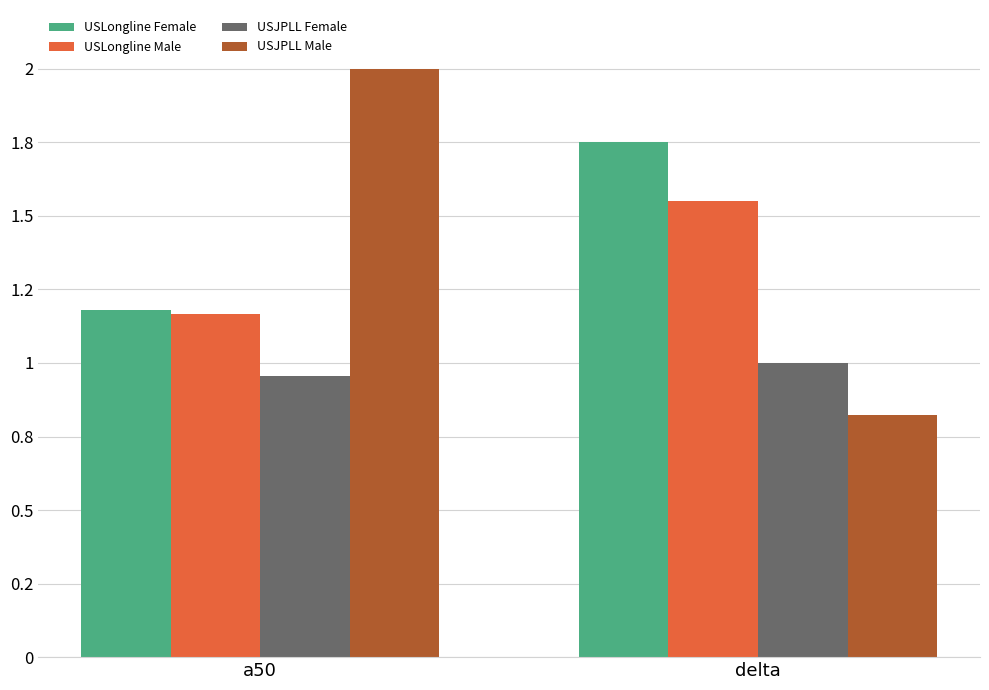

At how many categories does at least one series exceed 1?

2